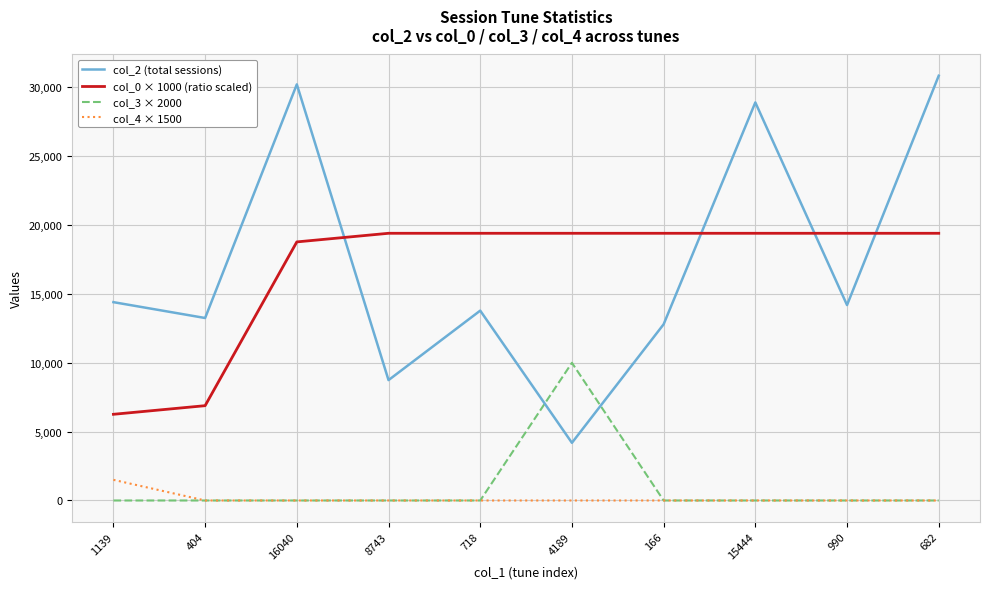

Is it true that col_4 × 1500 equals 0.0 at 16040?

True